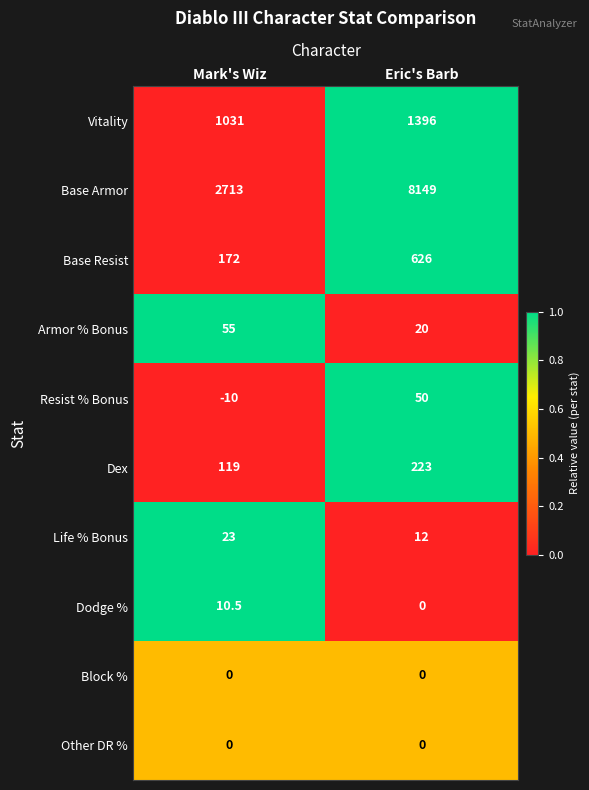

What is the sum of the Life % Bonus values at Eric's Barb and Mark's Wiz?

35.0